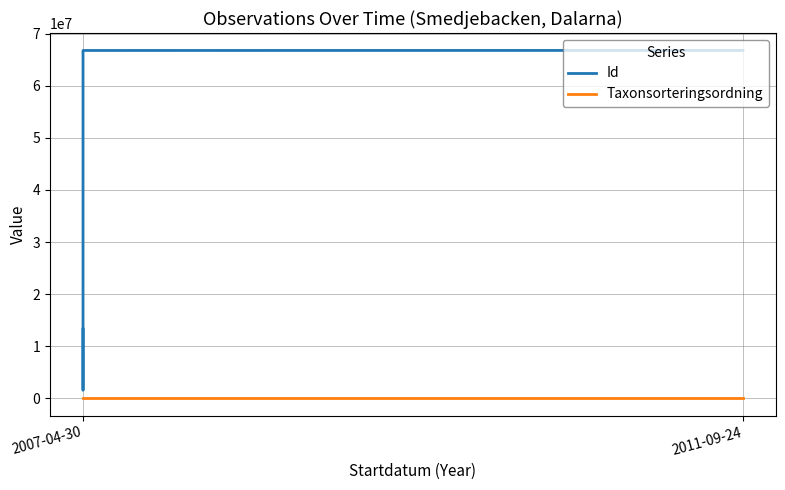

Which series has the largest range (max minus min)?

Id